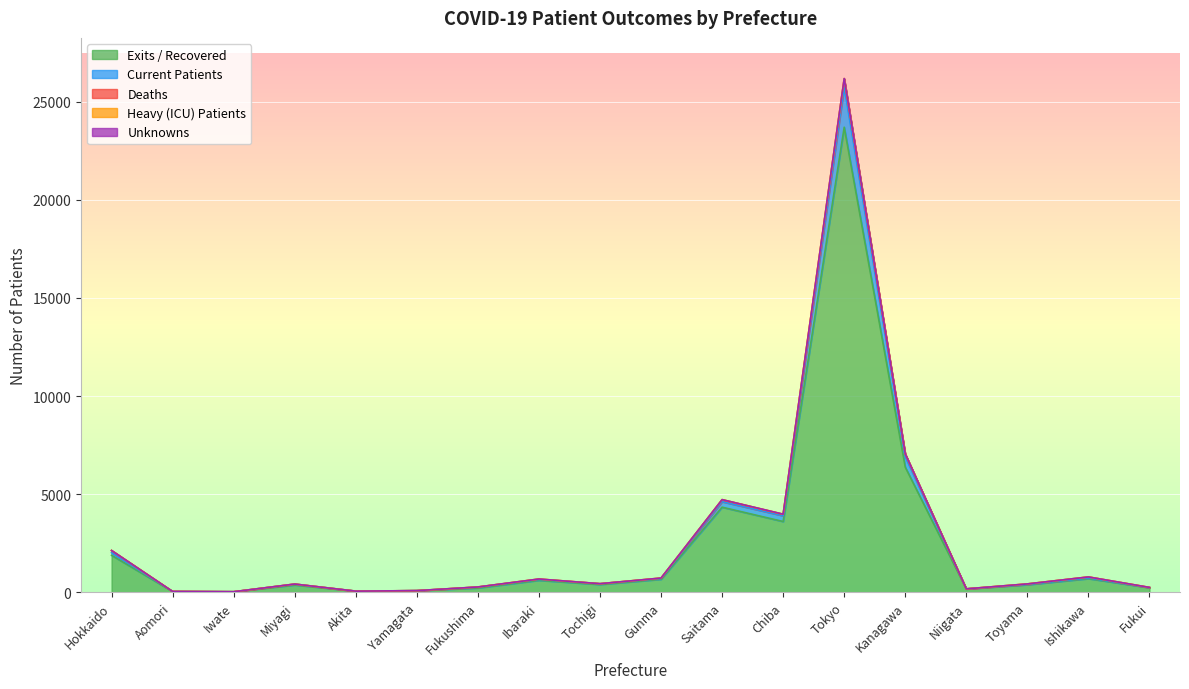

True or false: ncurrentpatients and nheavycurrentpatients intersect in this chart.

False